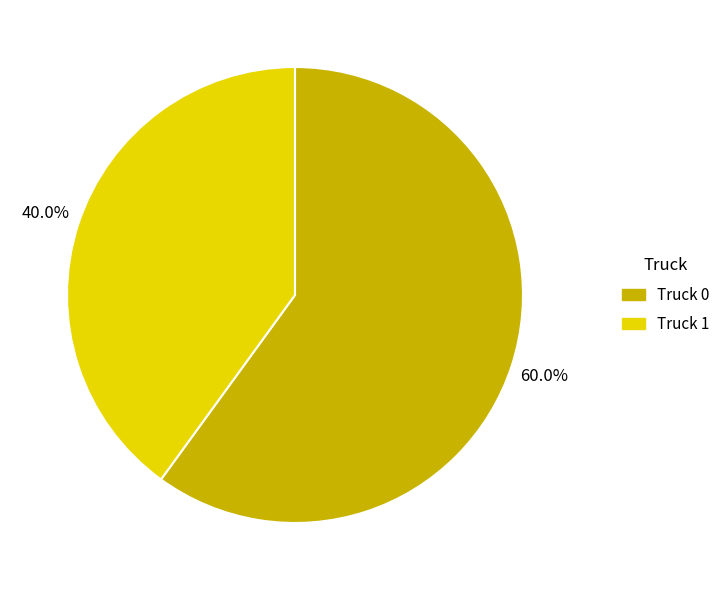

Count the number of slices in the pie.

2